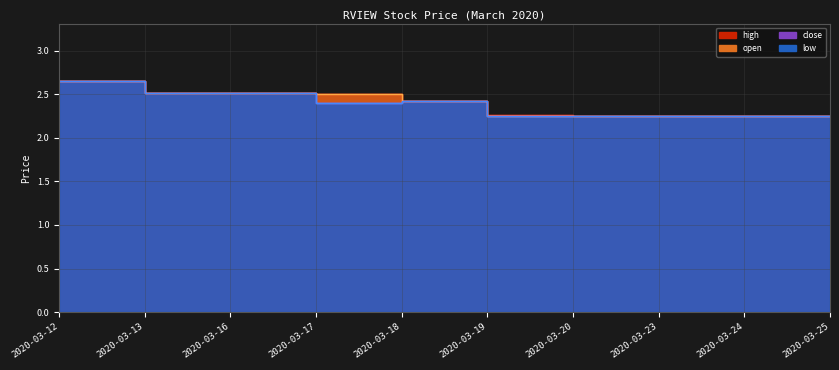

Reading left to right, extract all data points from this chart.

high: 2.6	2.5	2.5	2.5	2.4	2.3	2.2	2.2	2.2	2.2
open: 2.6	2.5	2.5	2.5	2.4	2.2	2.2	2.2	2.2	2.2
close: 2.6	2.5	2.5	2.4	2.4	2.2	2.2	2.2	2.2	2.2
low: 2.6	2.5	2.5	2.4	2.4	2.2	2.2	2.2	2.2	2.2